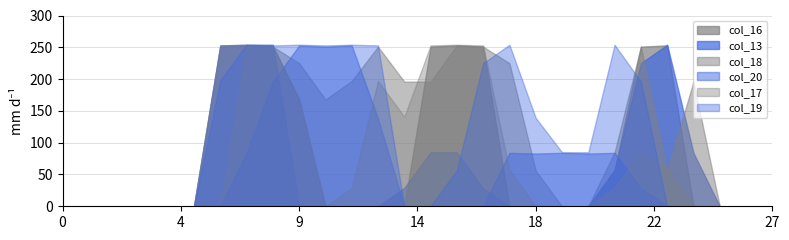

The value of col_17 at 15 is 340. True or false?

False